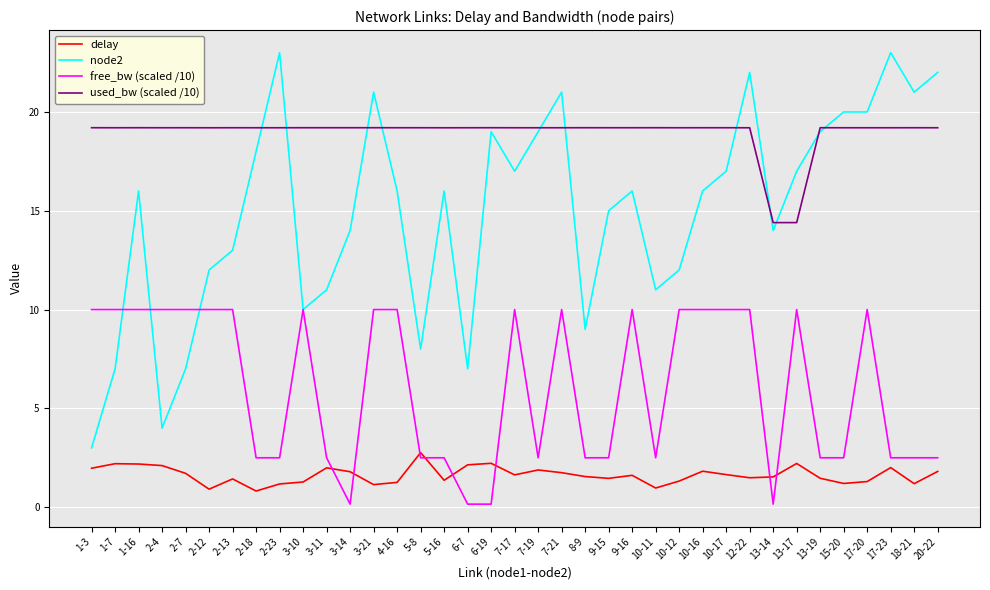

Which series has the largest range (max minus min)?

node2